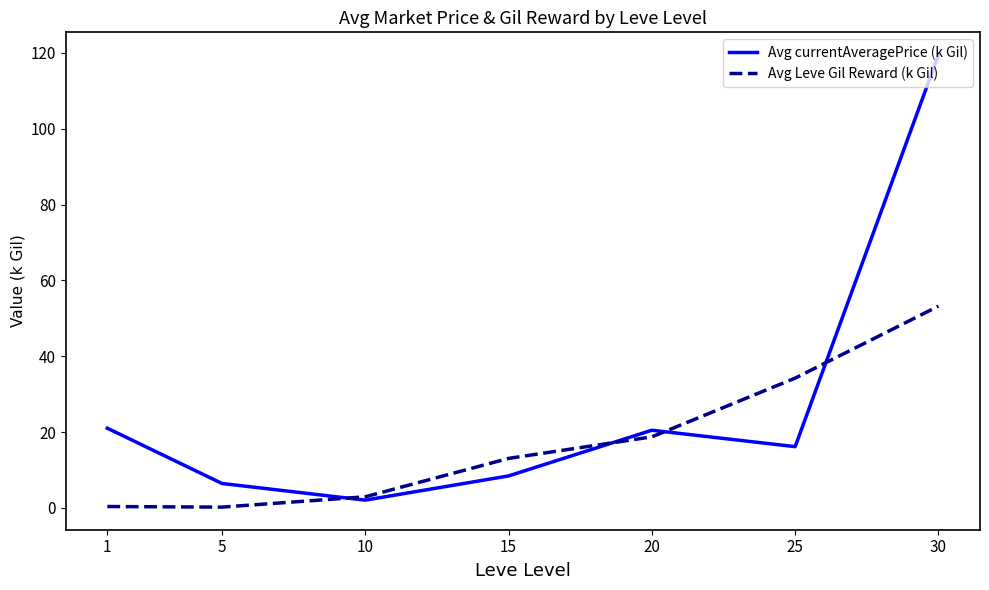

What is the approximate value of Avg currentAveragePrice (k Gil) at 15?

8.4